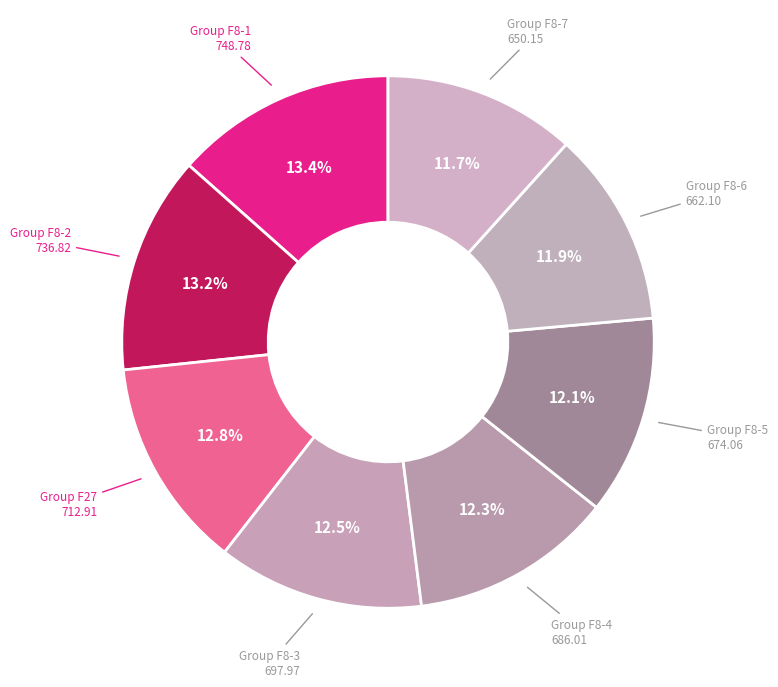

Does any single category account for the majority?

No